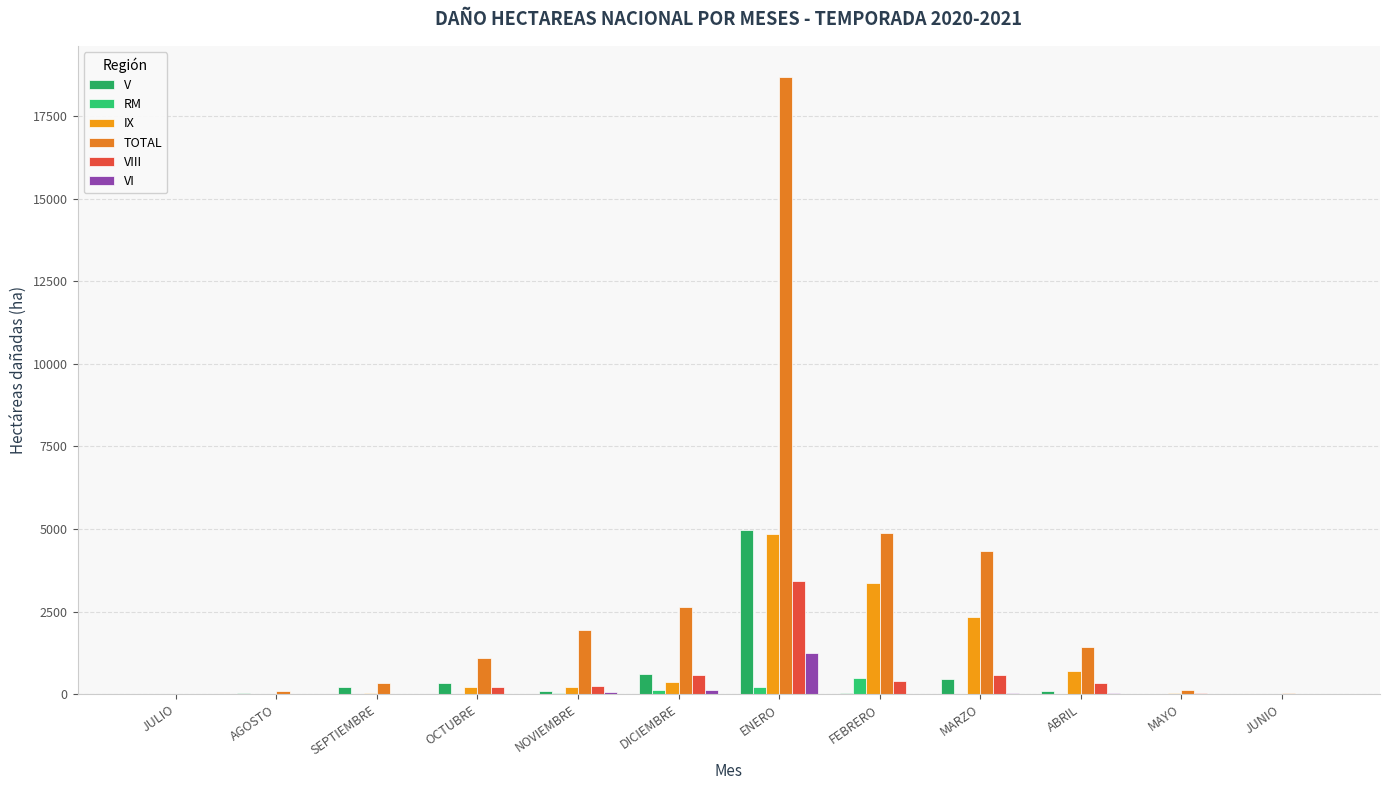

How many values in the IX series exceed 212?

6